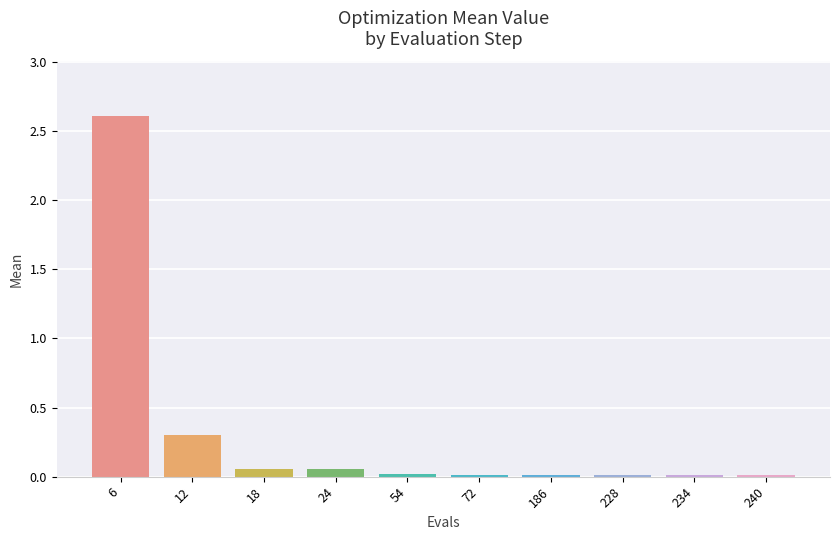

How many categories are shown in the chart?

10